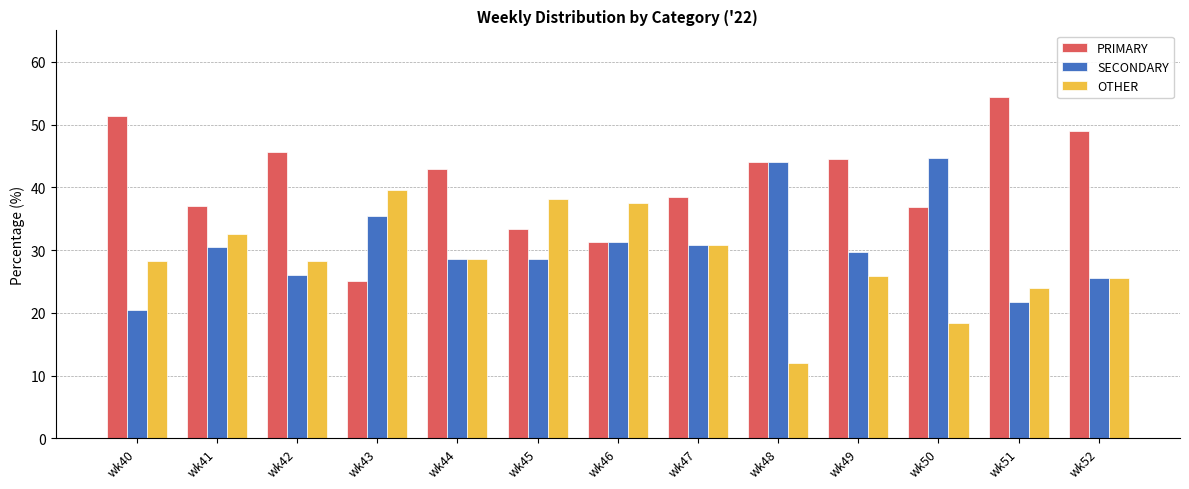

What is the greatest value displayed?

54.4